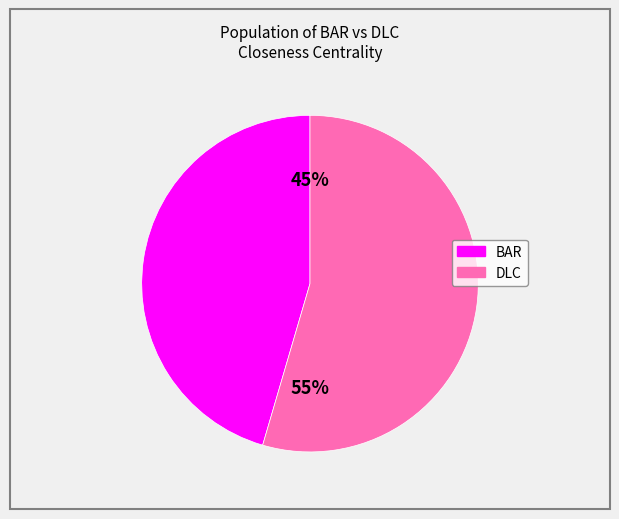

Between BAR and DLC, which is larger?

DLC